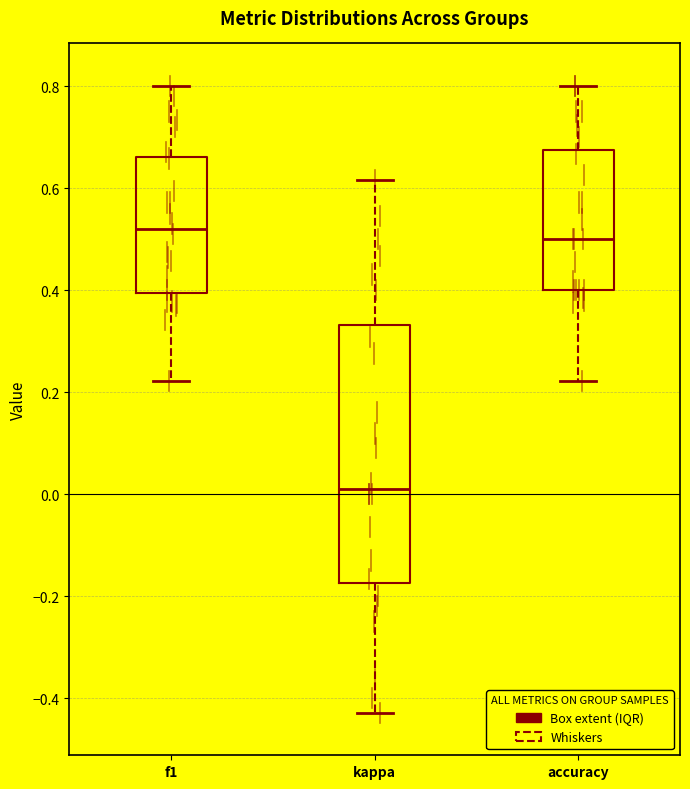

Which box has the lowest median line?

kappa